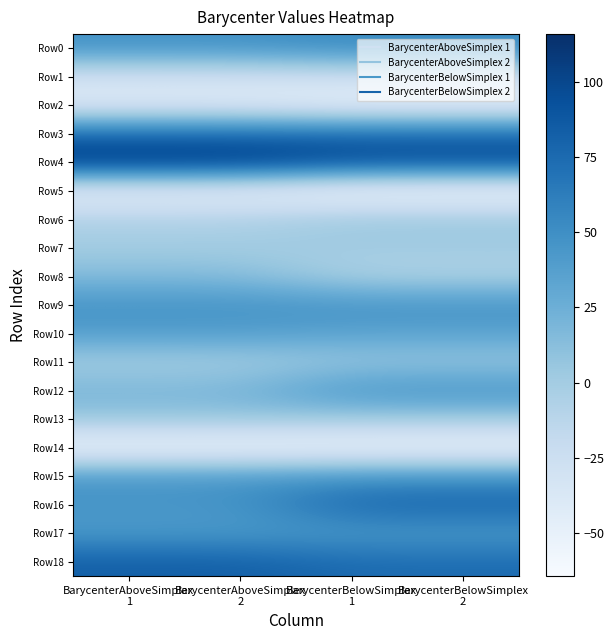

At how many categories does at least one series exceed 11?

4